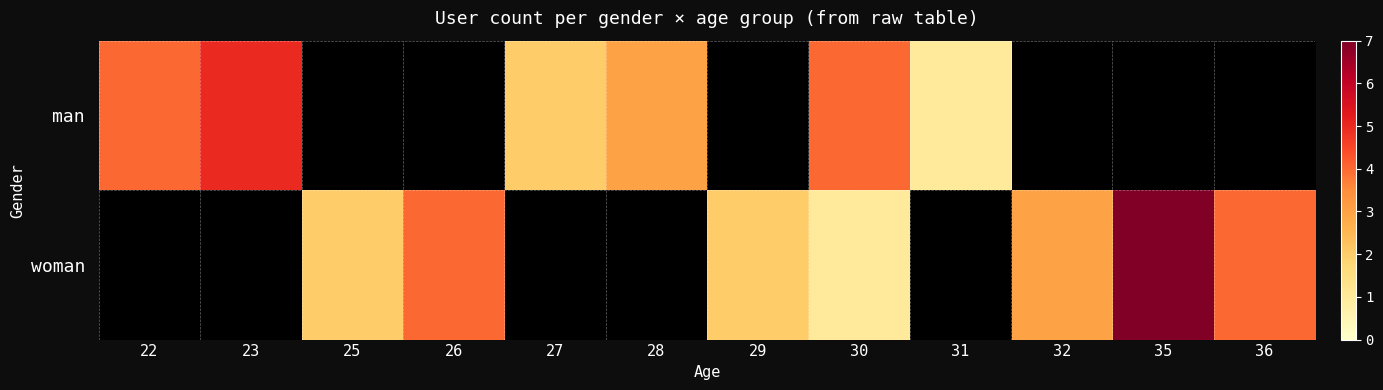

List the labels in order of woman value, largest first.

22, 23, 27, 28, 31, 35, 26, 36, 32, 25, 29, 30